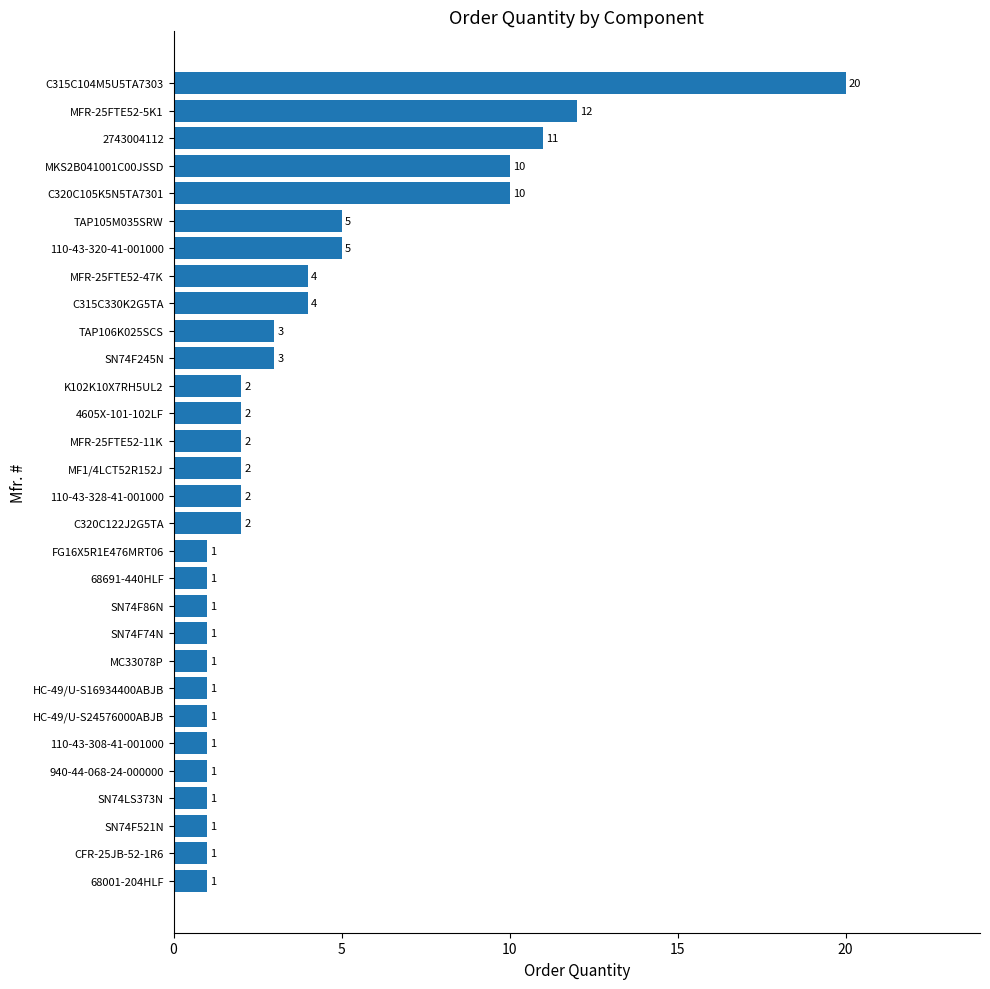

The chart shows a value of 1 at 110-43-328-41-001000. True or false?

False